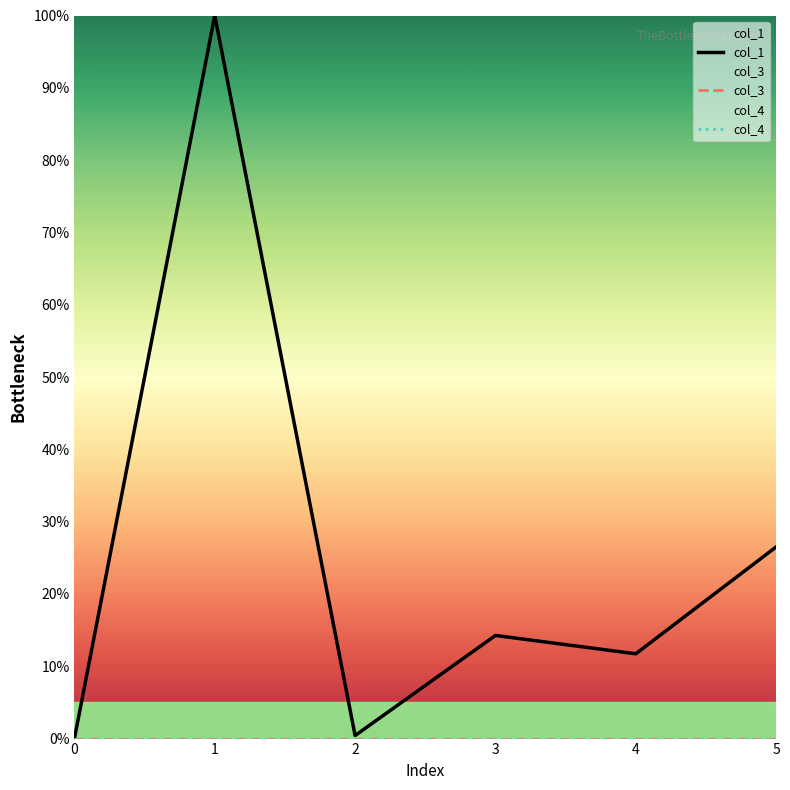

Reading left to right, extract all data points from this chart.

col_1: 0=0.0	1=100.0	2=0.4	3=14.3	4=11.7	5=26.5
col_3: 0=0.0	1=0.0	2=0.0	3=0.0	4=0.0	5=0.0
col_4: 0=0.0	1=0.0	2=0.0	3=0.0	4=0.0	5=0.0